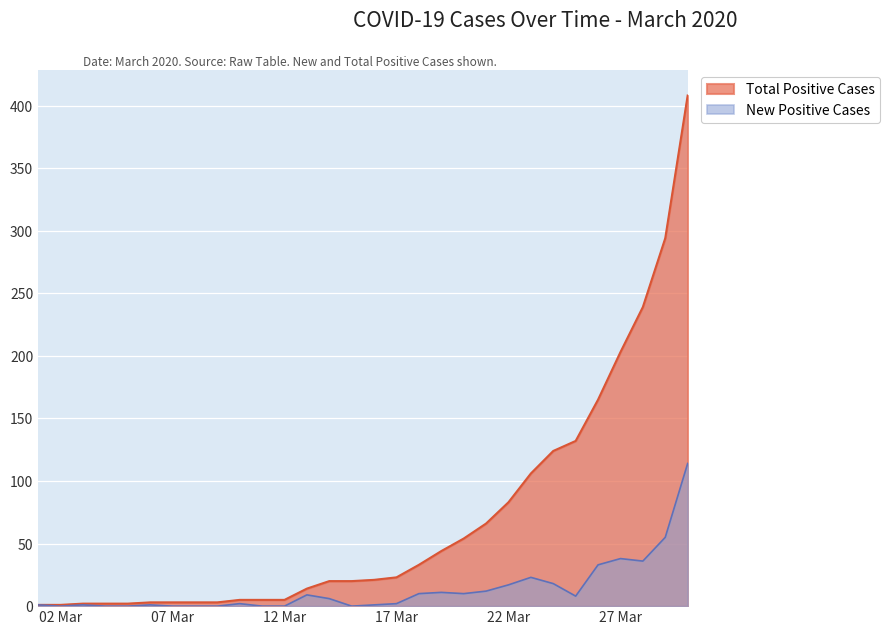

Reading left to right, what are all the values shown in this chart?

Total Positive Cases: 1	1	2	2	2	3	3	3	3	5	5	5	14	20	20	21	23	33	44	54	66	83	106	124	132	165	203	239	294	408
New Positive Cases: 1	0	1	0	0	1	0	0	0	2	0	0	9	6	0	1	2	10	11	10	12	17	23	18	8	33	38	36	55	114